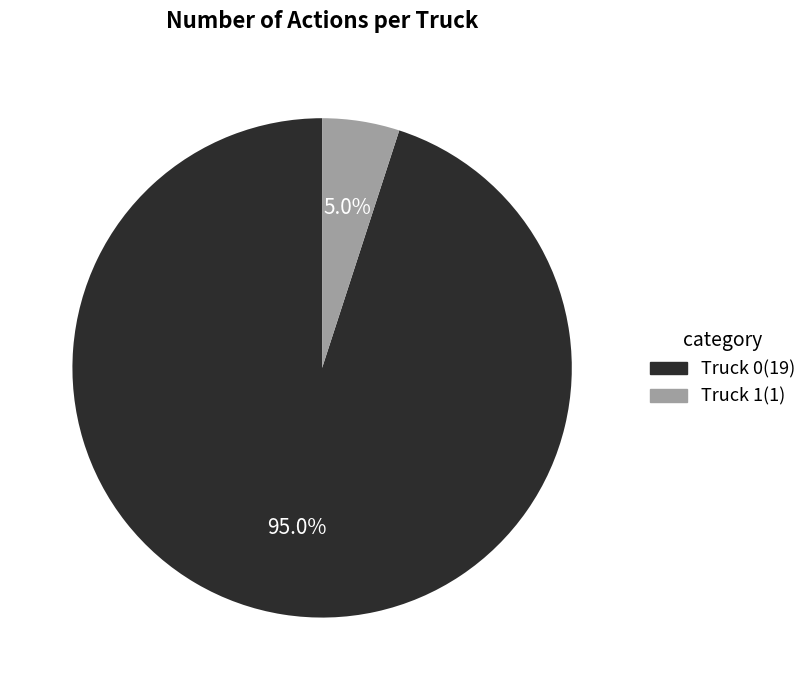

To the nearest percent, what is the combined percentage of Truck 0 and Truck 1?

100%